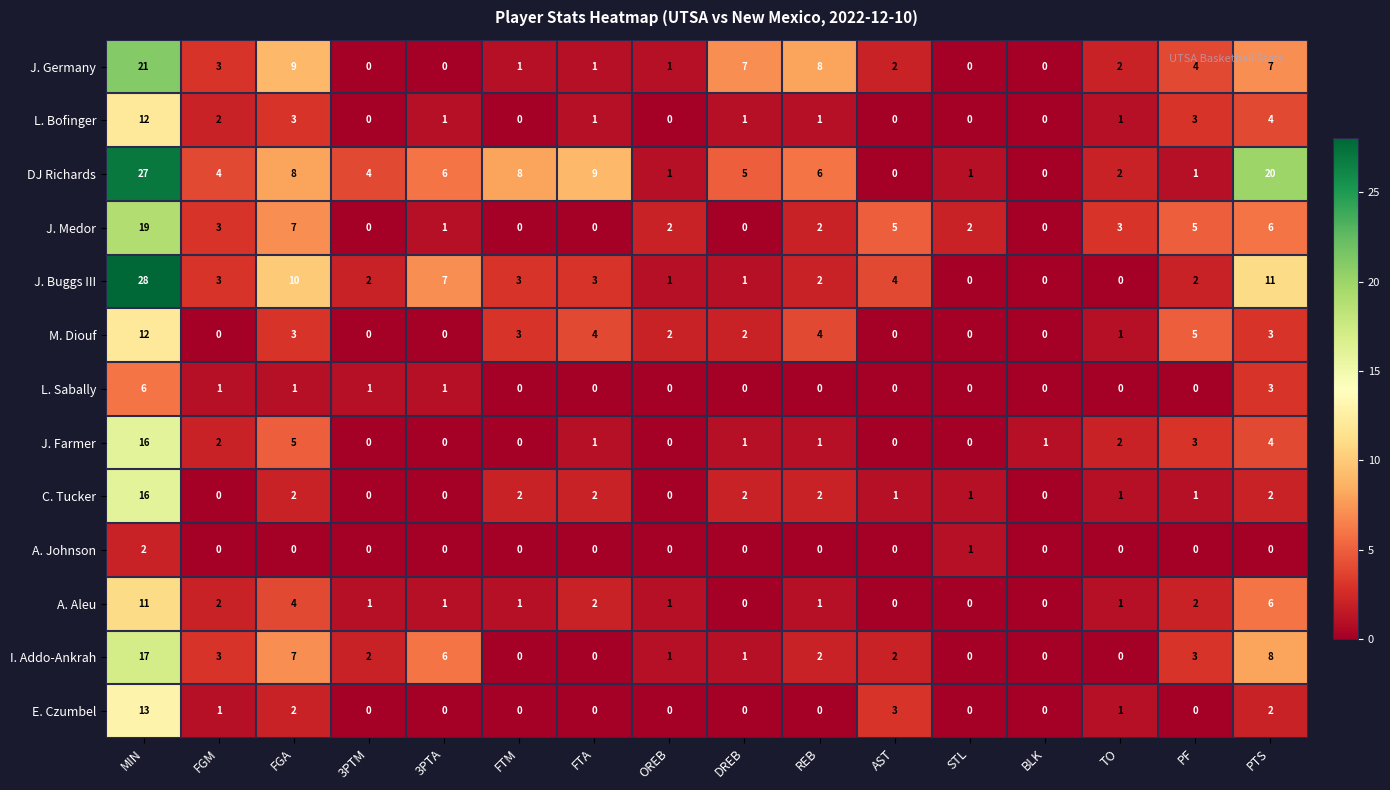

At which label does C. Tucker reach its peak?

MIN